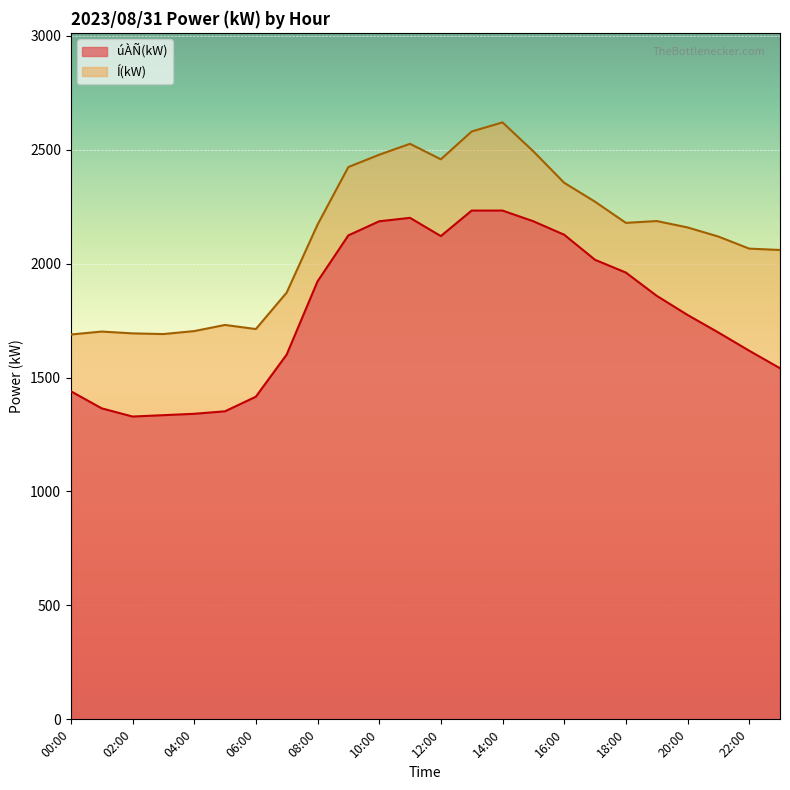

What is the difference between the maximum and second lowest values in the úÀÑ(kW) series?

898